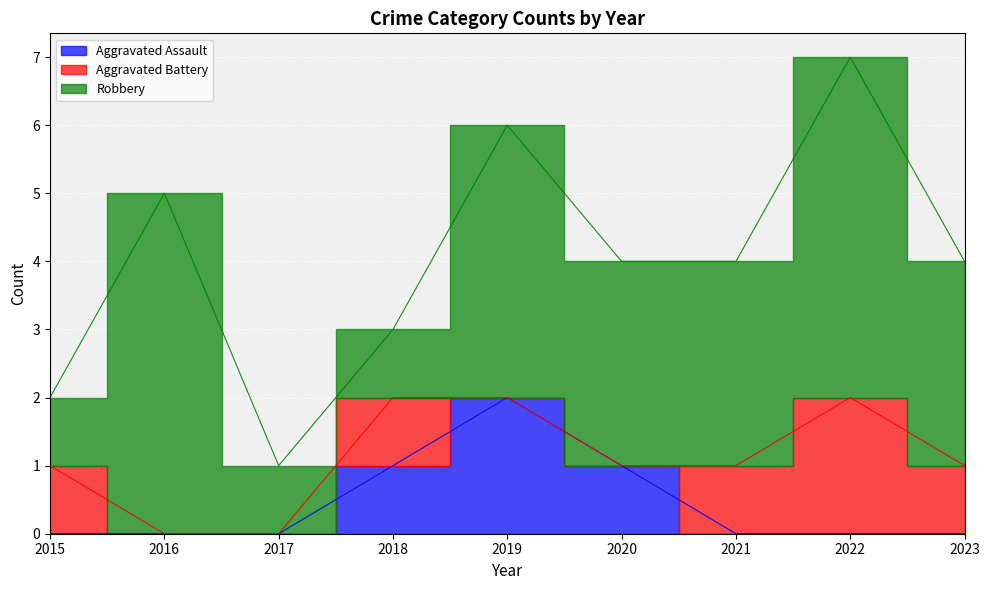

Rank the series at 2016 from highest to lowest value.

Robbery, Aggravated Assault, Aggravated Battery